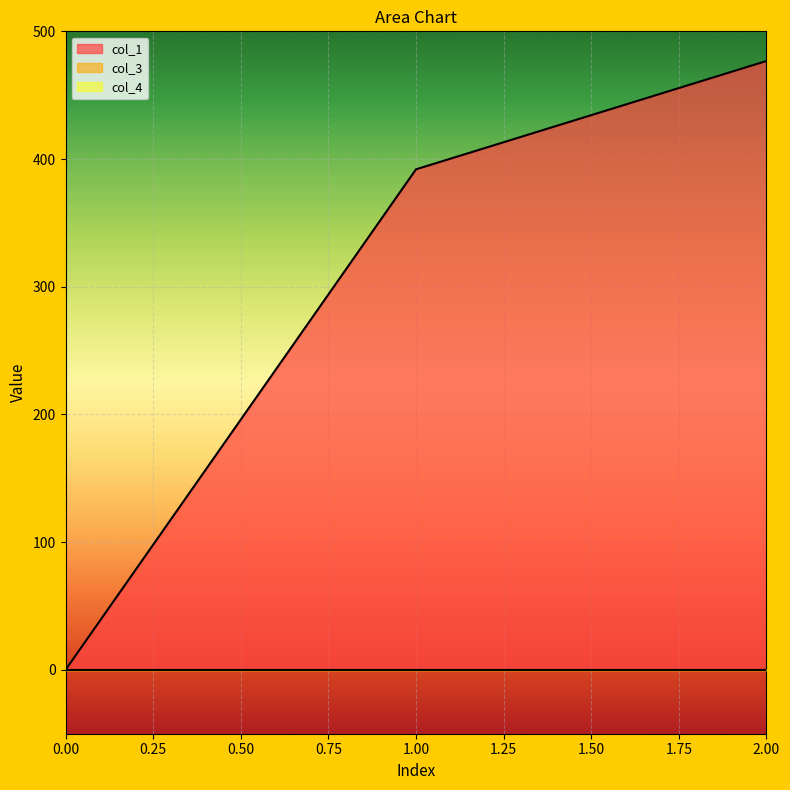

List the labels in order of col_4 value, largest first.

0, 1, 2